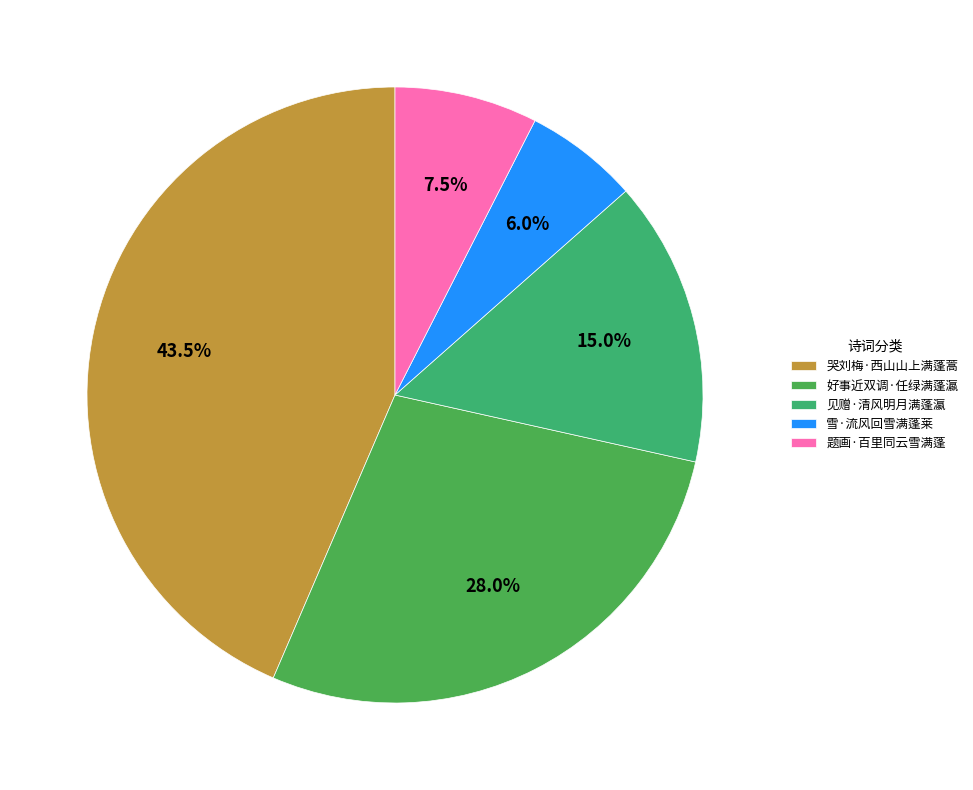

The 见赠·清风明月满蓬瀛 slice represents 21% of the pie. True or false?

False